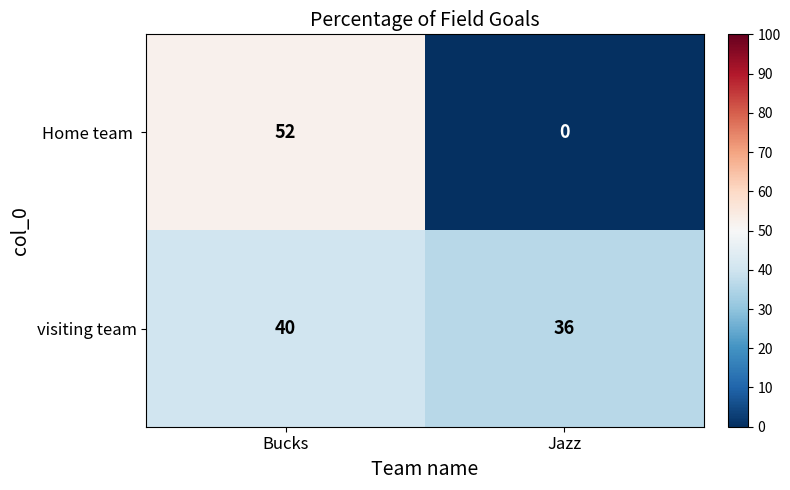

List the labels in order of visiting team value, smallest first.

Jazz, Bucks